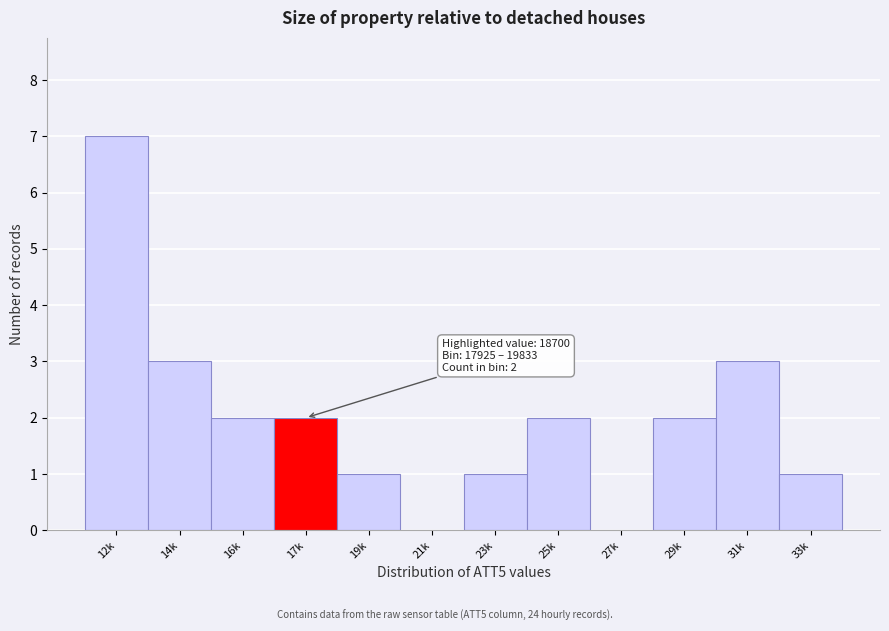

Reading right to left, transcribe all the data shown in this chart.

33k=1	31k=3	29k=2	27k=0	25k=2	23k=1	21k=0	19k=1	17k=2	16k=2	14k=3	12k=7